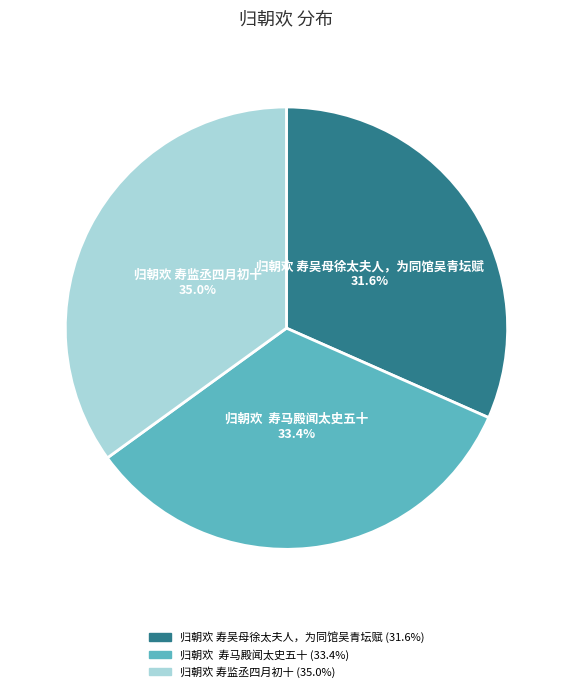

Which slice is the smallest?

归朝欢 寿吴母徐太夫人，为同馆吴青坛赋